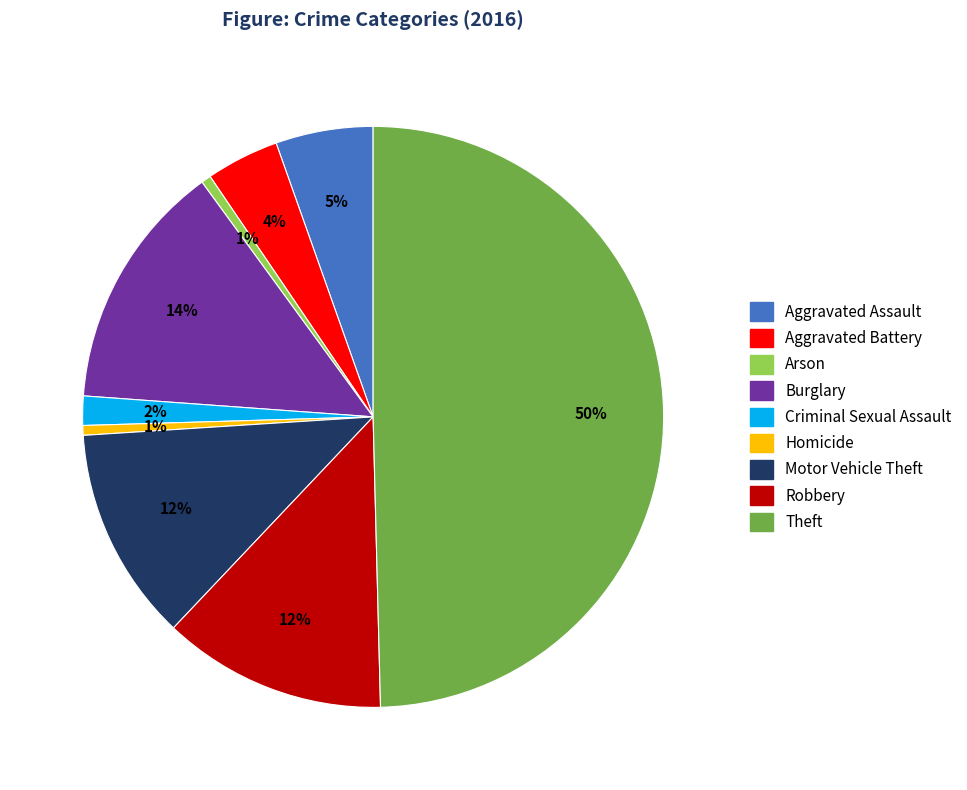

Is the sum of Aggravated Battery and Theft greater than half?

Yes